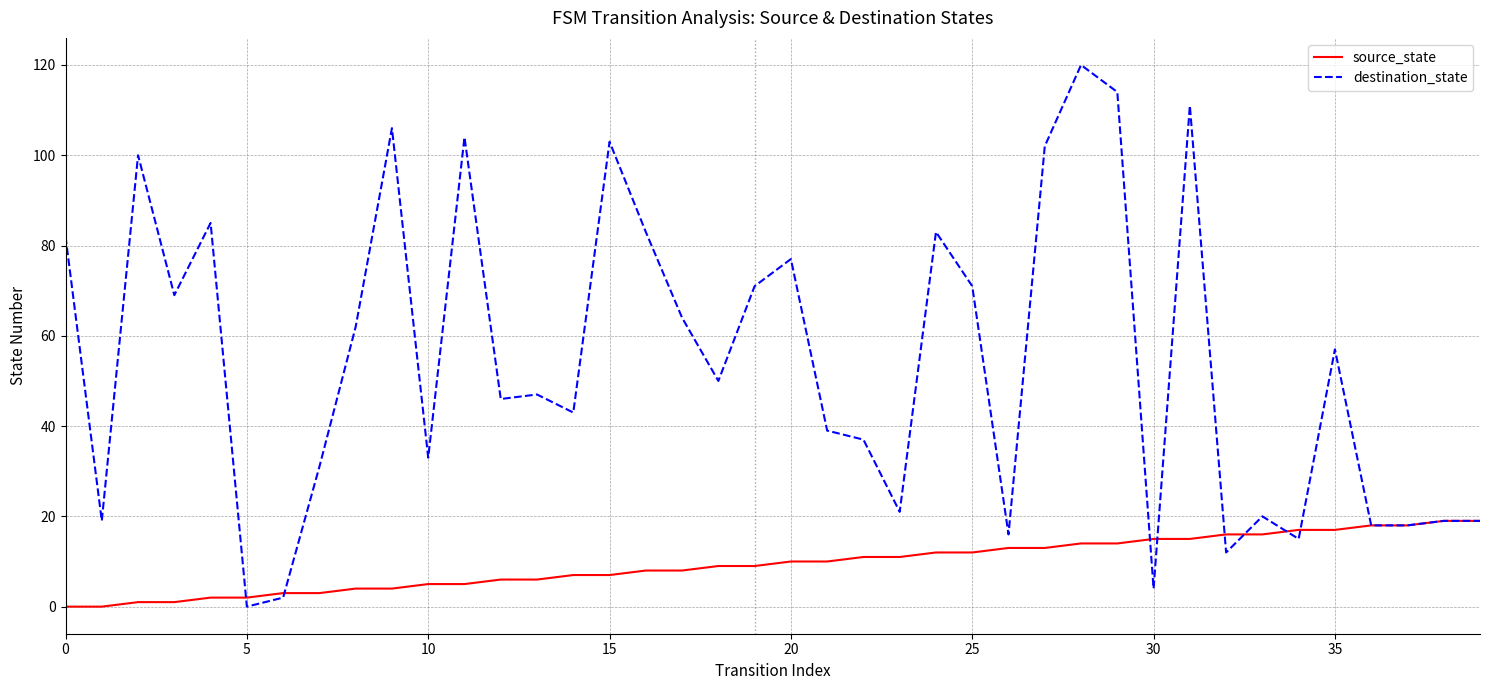

Which series has the largest total across all categories?

destination_state